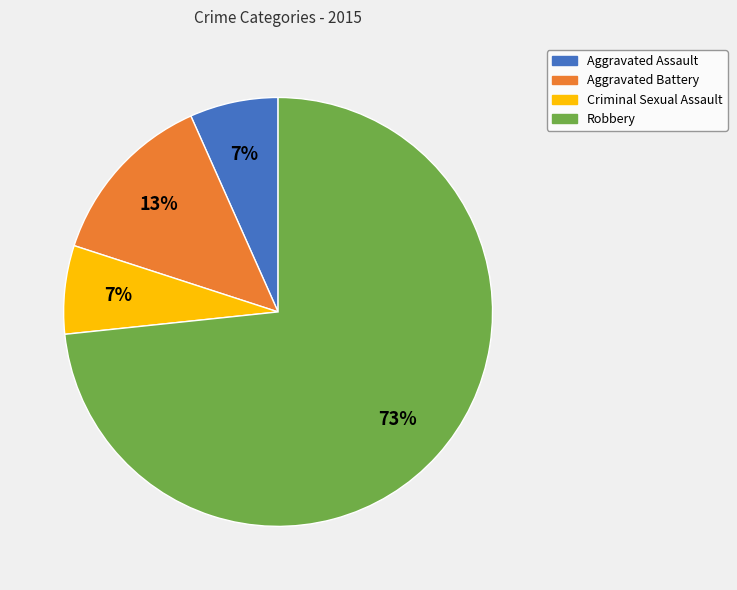

How many segments does this pie chart have?

4